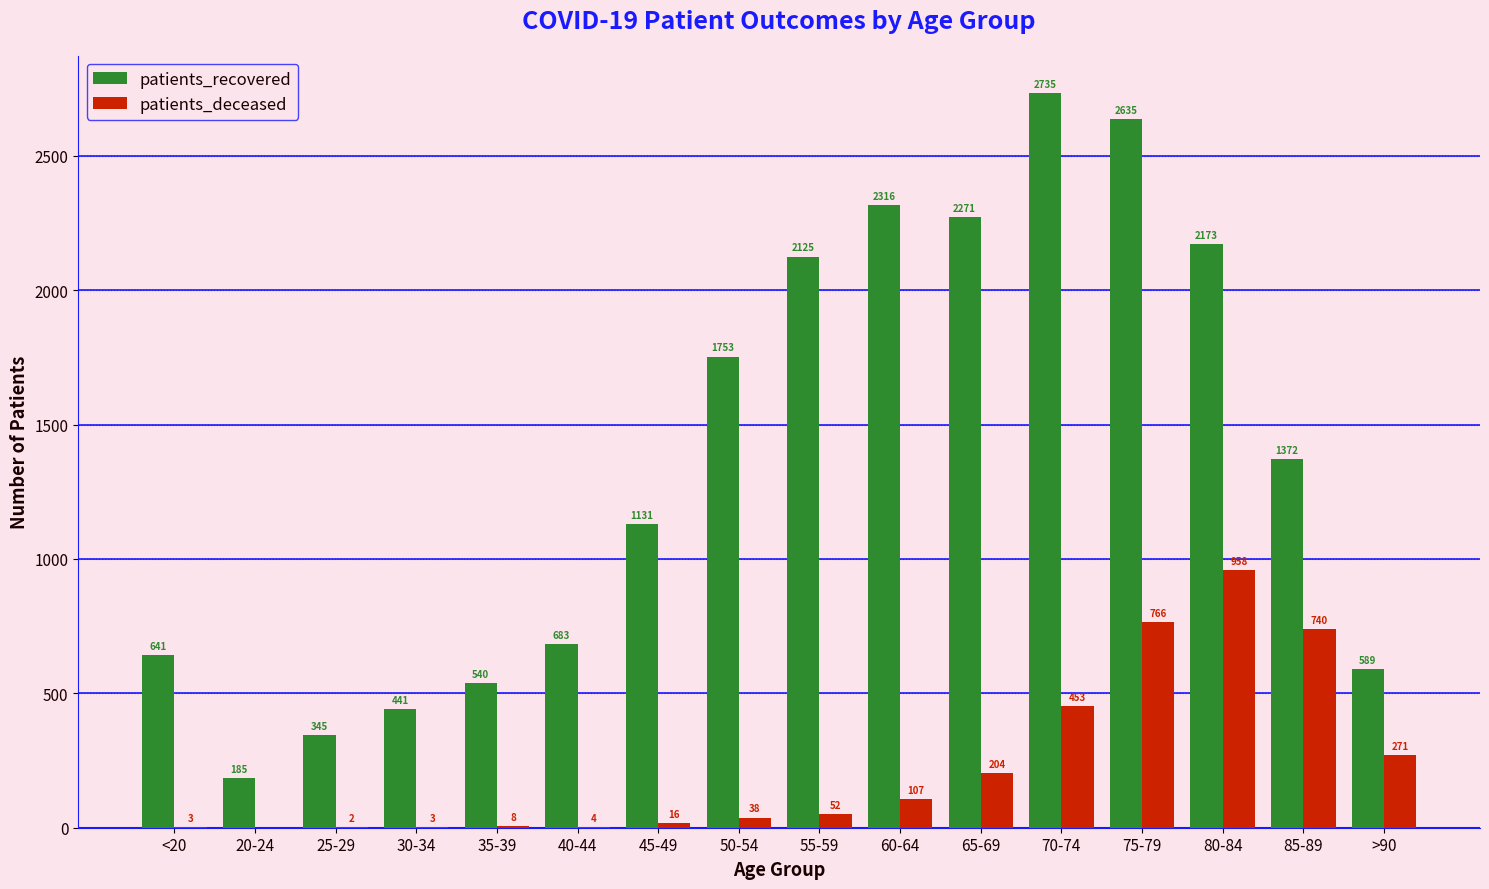

Between <20 and 50-54, which series saw the biggest shift?

patients_recovered